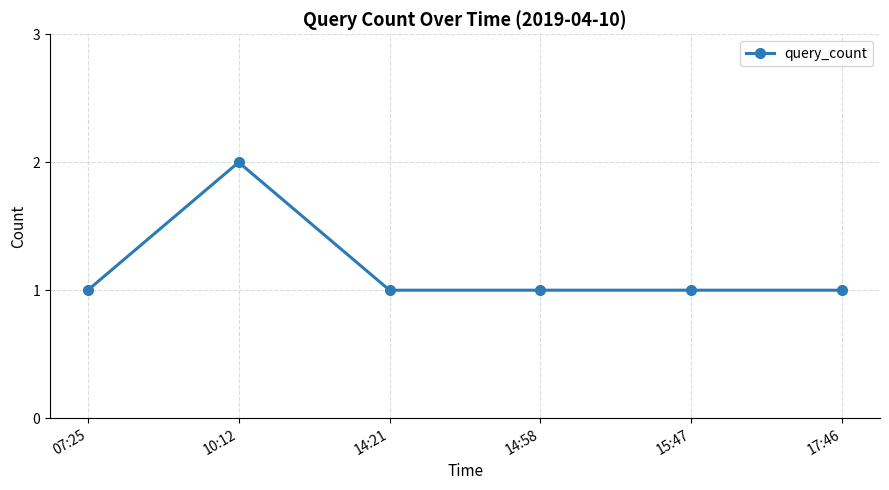

Which label corresponds to the largest value in the chart?

10:12